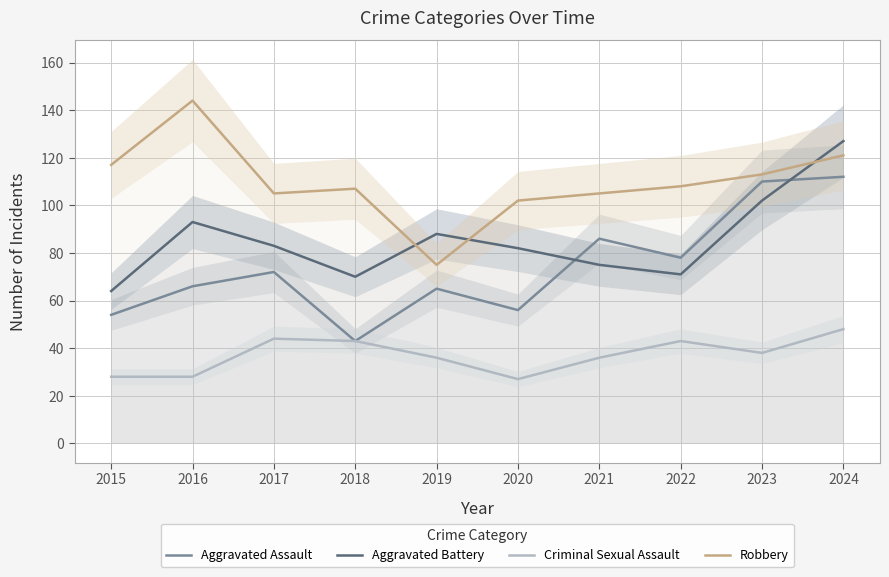

What is the value of the Aggravated Assault point at the 9th from the left?

110